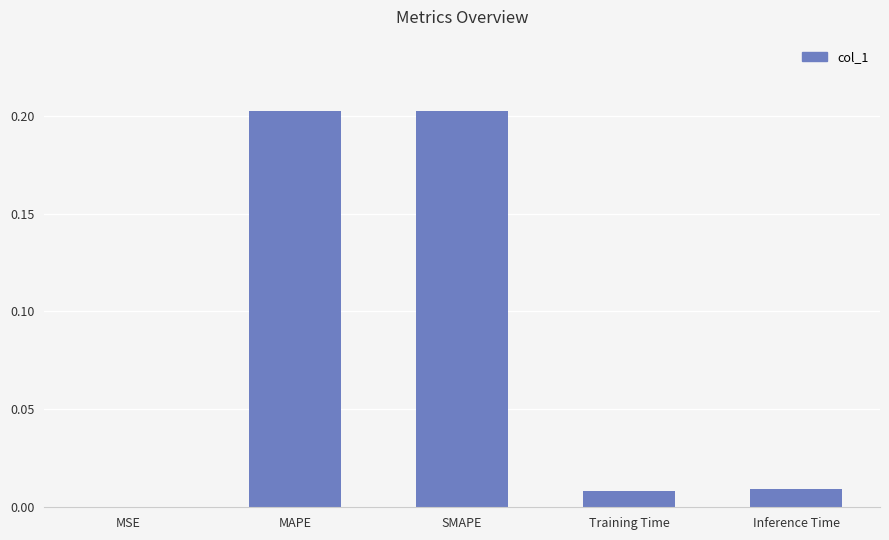

The chart shows a value of 0.0 at Inference Time. True or false?

True